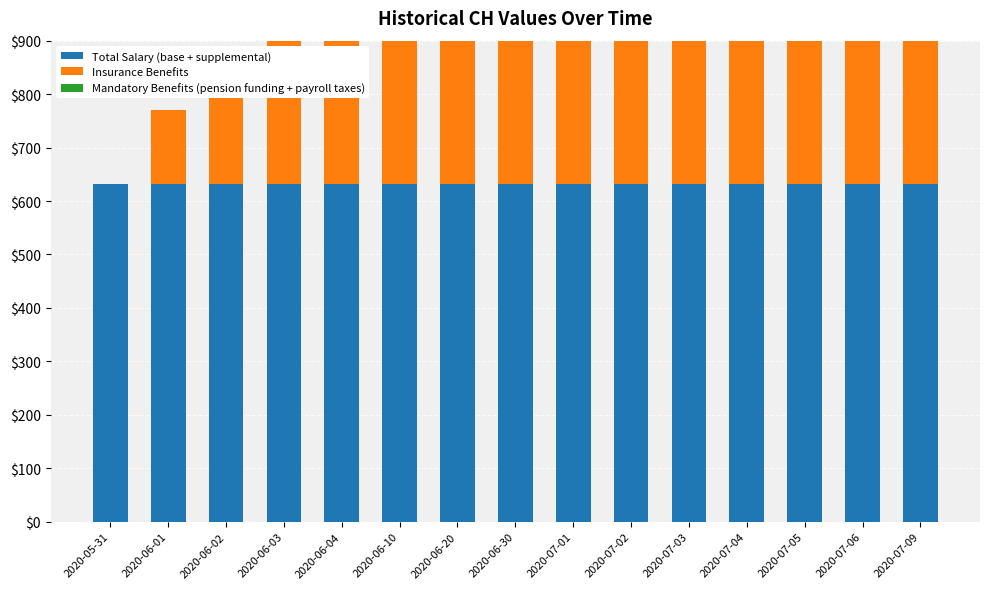

At 2020-06-01, list the series in order from largest to smallest.

Total Salary (base + supplemental), Insurance Benefits, Mandatory Benefits (pension funding + payroll taxes)